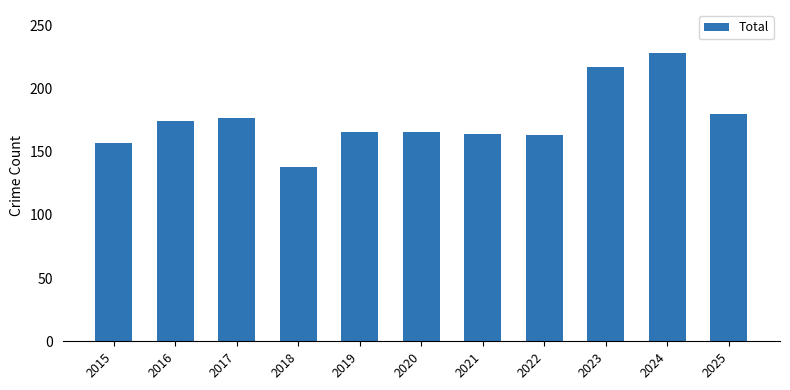

True or false: the data shows 163 at 2022.

True